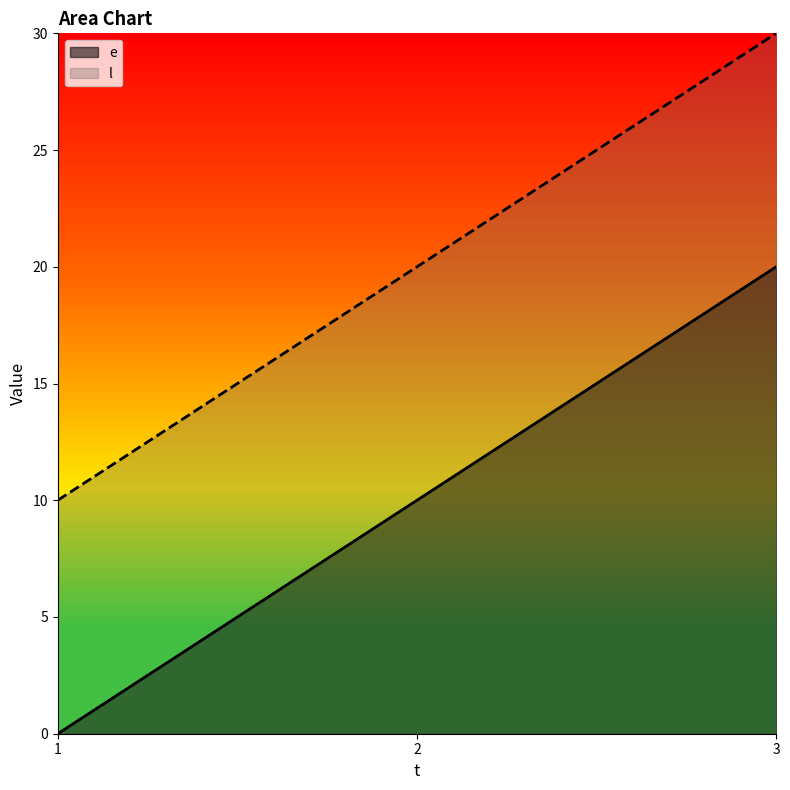

True or false: e has a value of 6 at 1.

False